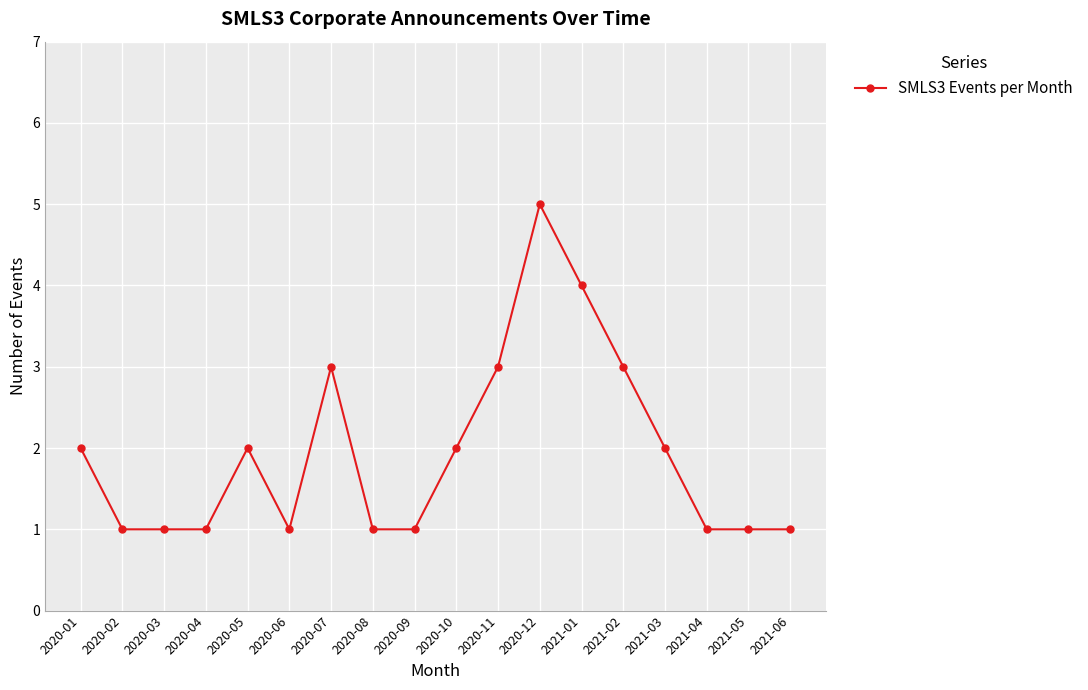

Read the value at 2020-10.

2